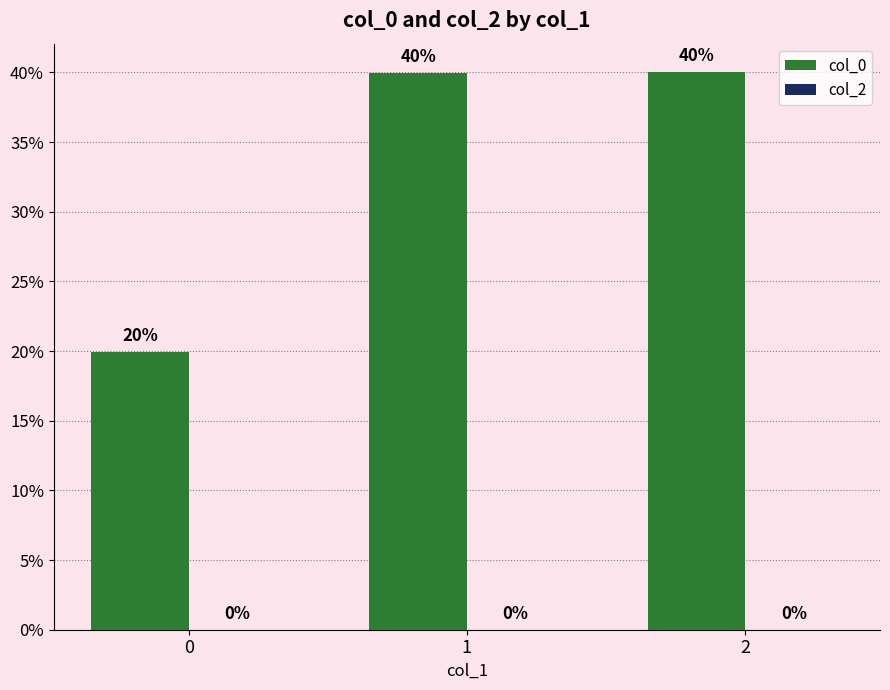

Approximately how many times larger is the value at 0 compared to 1?

0.5